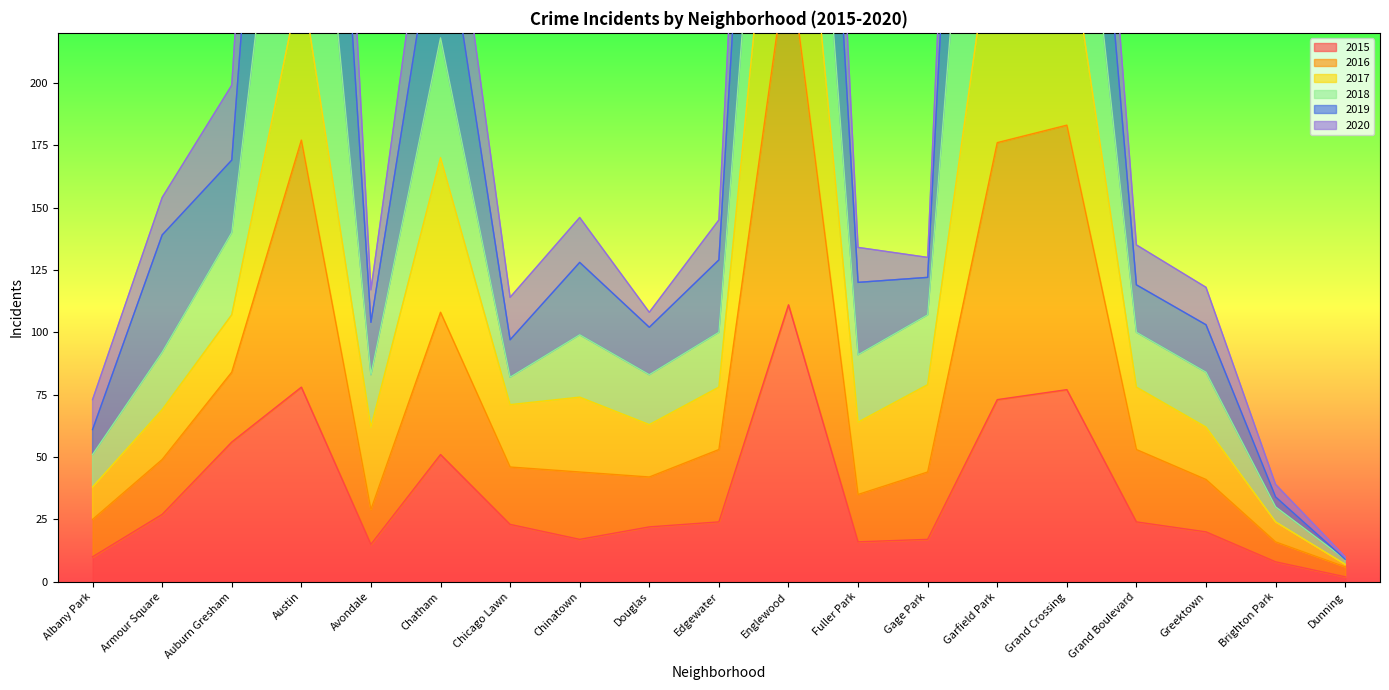

Does the chart have visible grid lines?

No